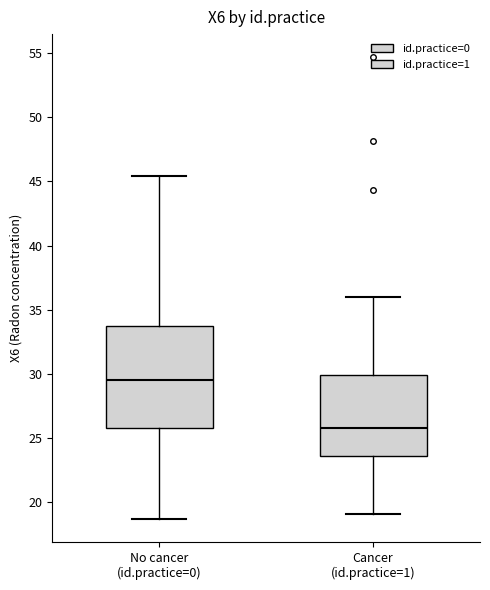

Reading left to right, transcribe this box plot: for each box, give where its median line is, the range the box spans, and where its two whiskers end, as read against the y-axis. The values are not printed on the chart, so give them approximately, as read against the axis.

No cancer (id.practice=0): median 29.5, box 25.5 to 34.0, whiskers 18.5 to 45.5
Cancer (id.practice=1): median 26.0, box 23.5 to 30.0, whiskers 19.0 to 36.0